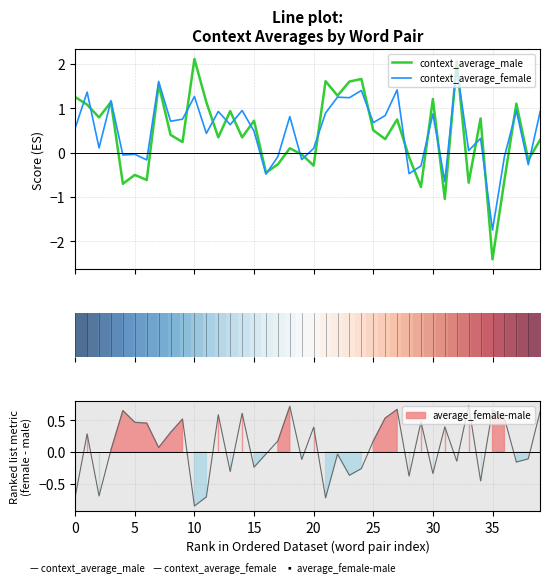

At which label is context_average_male closest to 0?

19